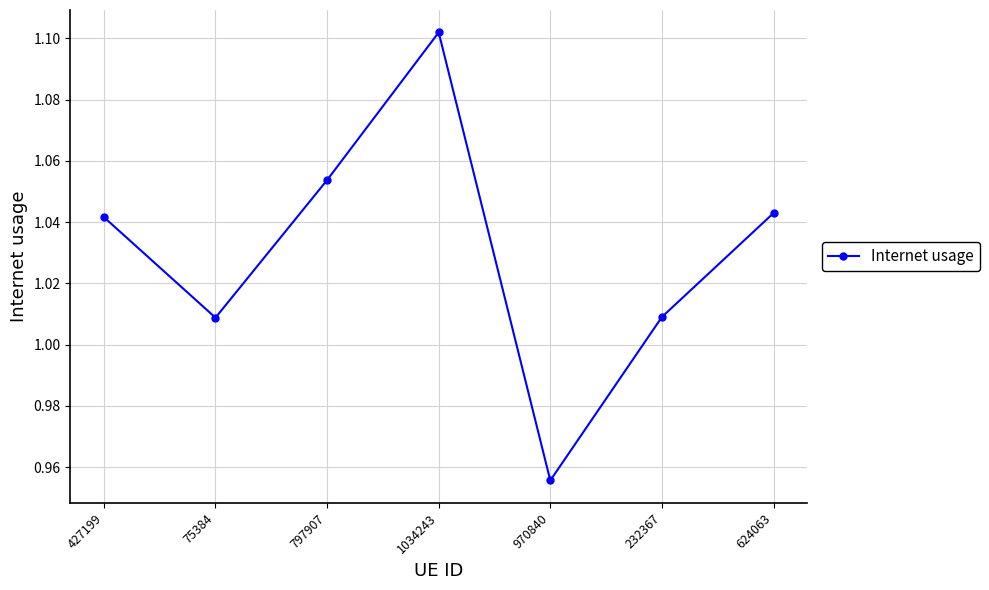

At which label does the data first exceed 1?

427199